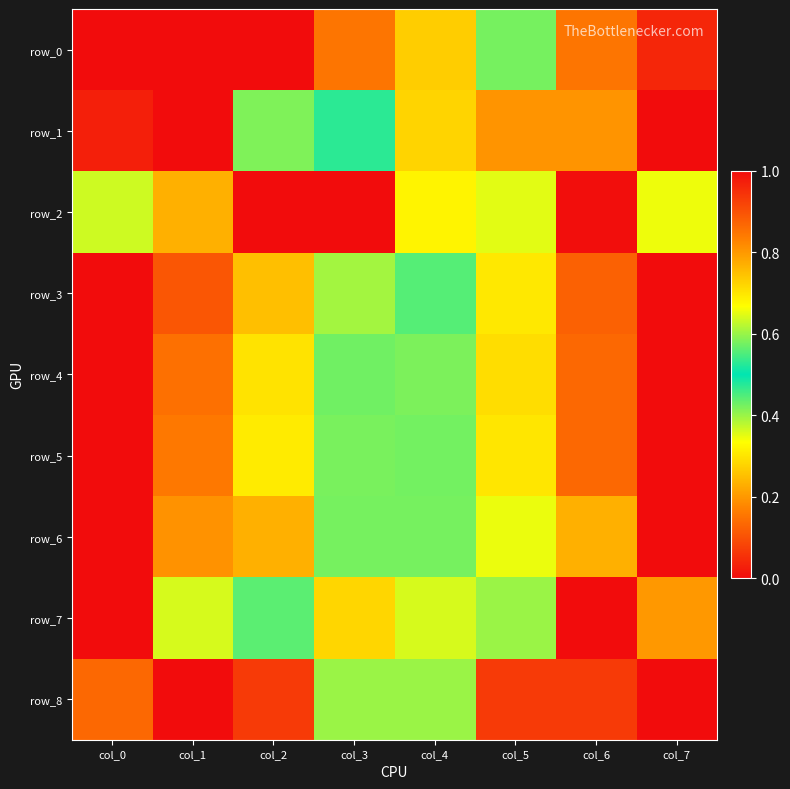

Is the value of row_7 at col_2 greater than the value of row_4 at col_5?

No